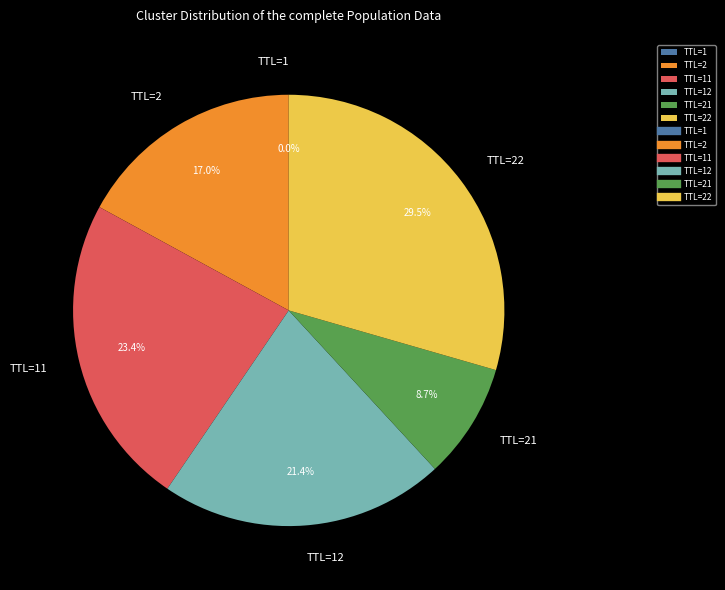

Is there a majority slice in this chart?

No